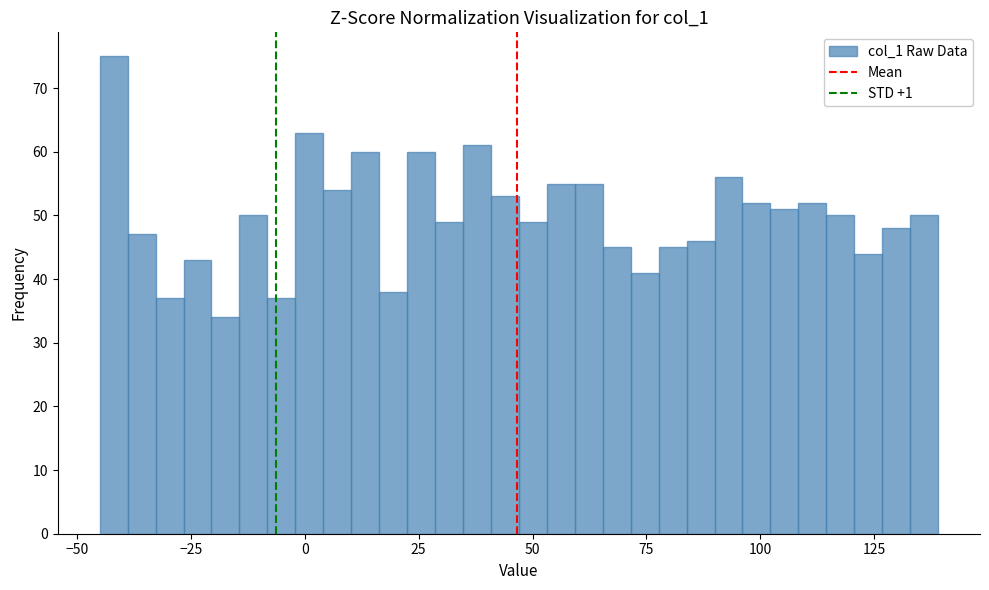

Around what value on the x-axis is the tallest bar? Give the approximate position of its centre, as read against the axis.

-40